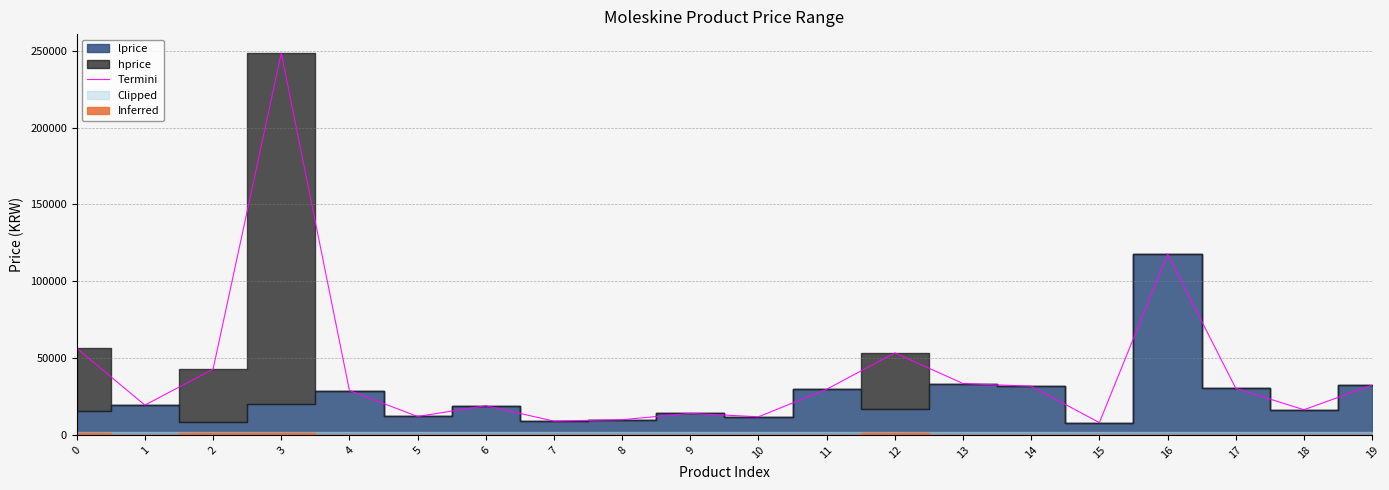

The chart shows a value of 9900 at 8. True or false?

True